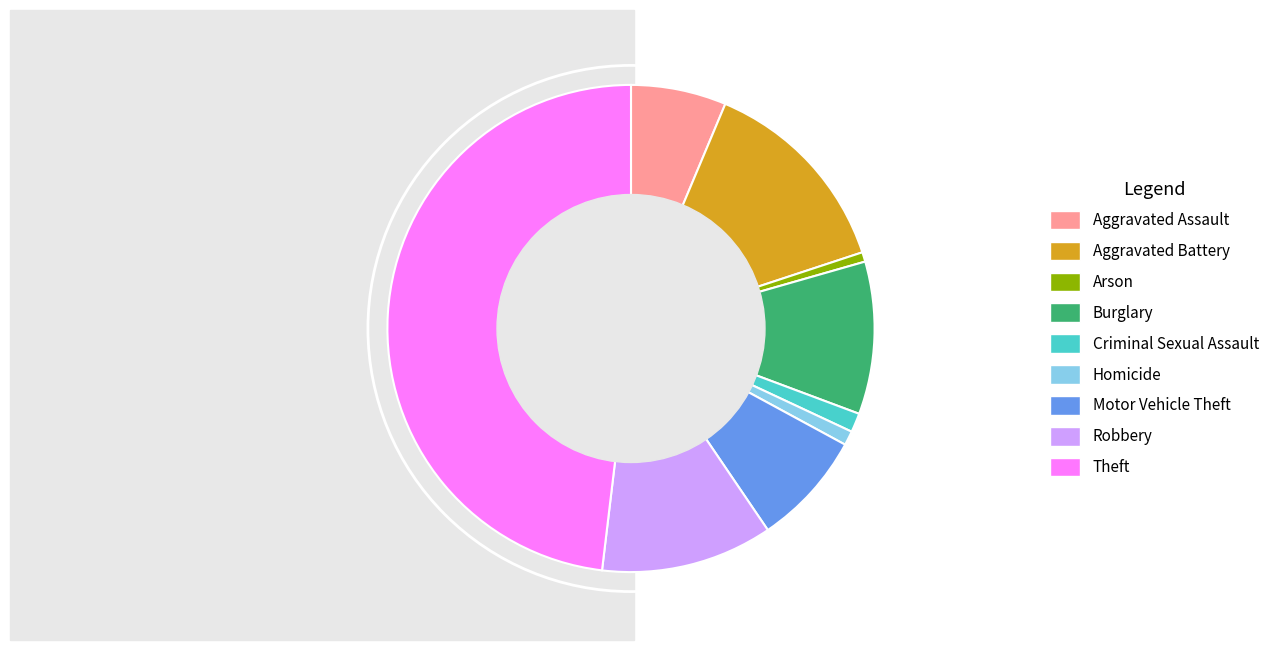

Is the sum of Aggravated Battery and Arson greater than half?

No